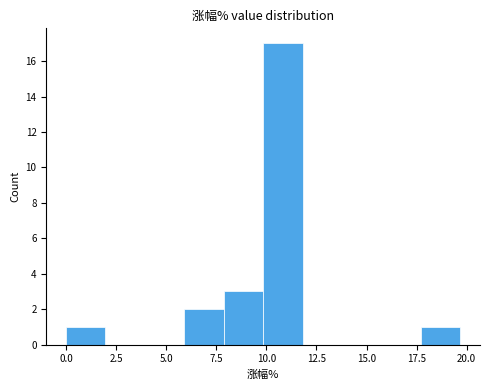

Around what value on the x-axis is the tallest bar? Give the approximate position of its centre, as read against the axis.

11.0